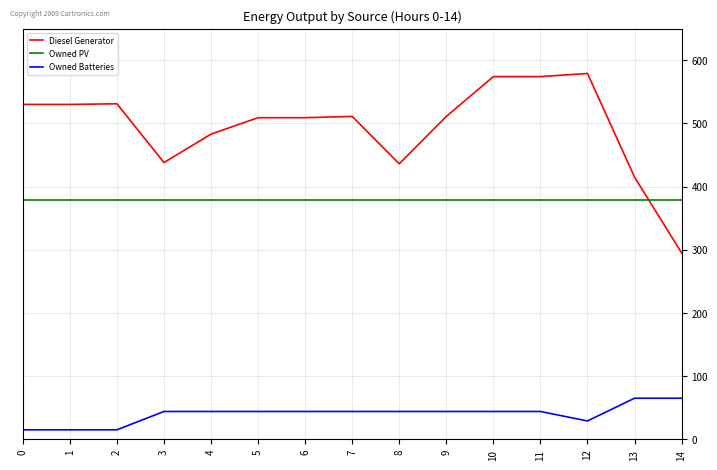

What is the difference between the Owned Batteries values at 12 and 10?

15